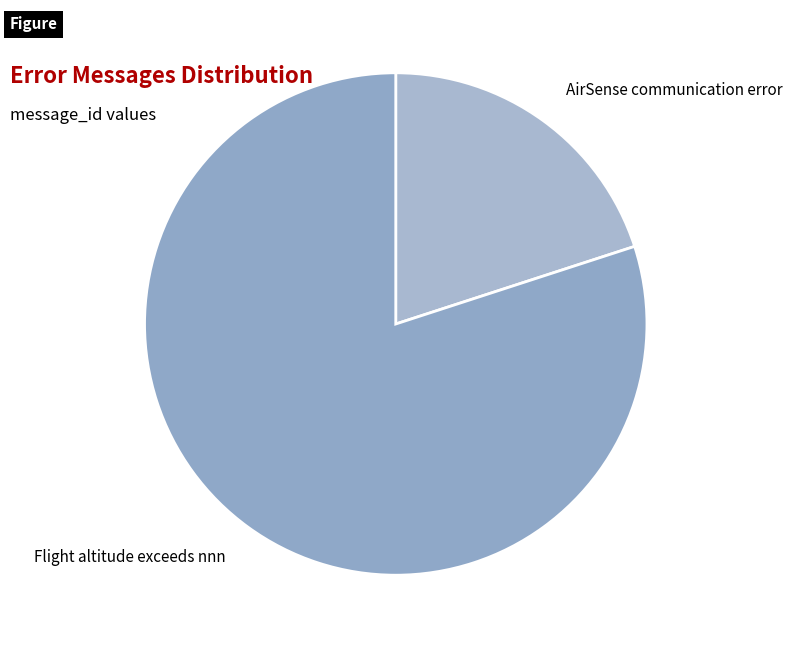

What is the majority slice?

Flight altitude exceeds nnn